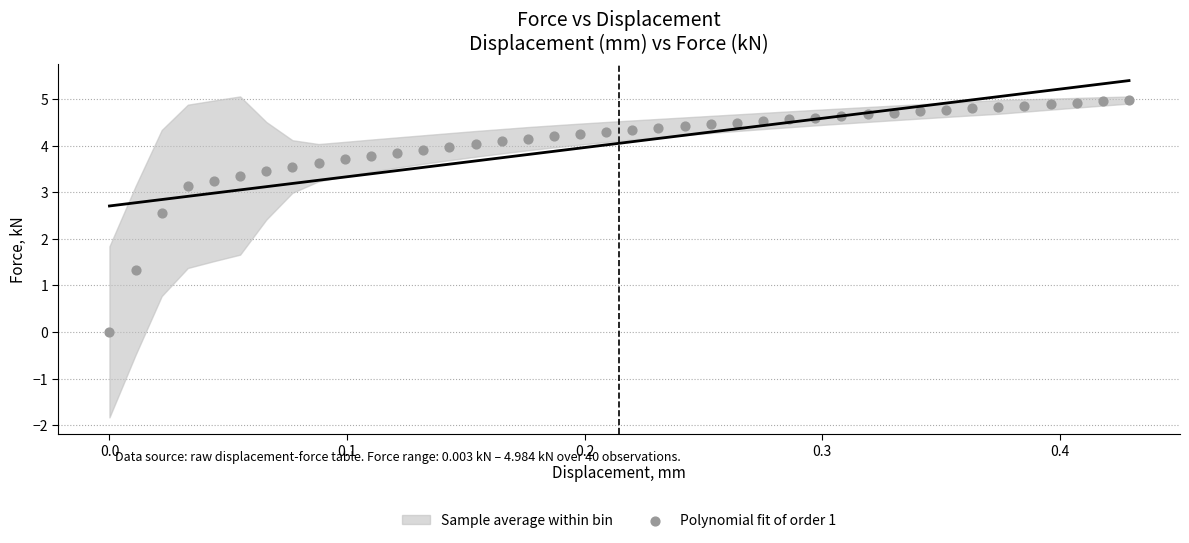

What Y value in the scatter plot is closest to 2?

2.6